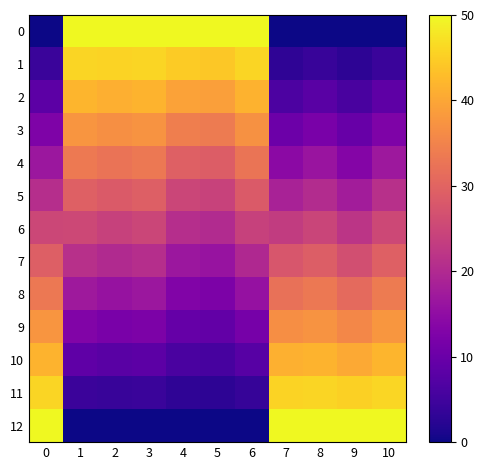

Reading left to right, transcribe all the data shown in this chart.

0: 0=0.0	1=50.0	2=50.0	3=50.0	4=50.0	5=50.0	6=50.0	7=0.0	8=0.0	9=0.0	10=0.0
1: 0=4.2	1=45.8	2=45.5	3=45.8	4=44.5	5=44.3	6=45.8	7=3.0	8=3.9	9=2.7	10=4.2
2: 0=8.3	1=41.8	2=41.1	3=41.6	4=39.4	5=39.0	6=41.5	7=6.4	8=7.9	9=6.0	10=8.5
3: 0=12.5	1=37.6	2=36.8	3=37.5	4=34.2	5=33.7	6=37.0	7=10.2	8=12.1	9=9.6	10=12.7
4: 0=16.7	1=33.5	2=32.6	3=33.3	4=29.5	5=28.9	6=32.7	7=14.3	8=16.3	9=13.5	10=16.9
5: 0=20.8	1=29.4	2=28.3	3=29.1	4=25.0	5=24.4	6=28.3	7=18.6	8=20.5	9=17.6	10=21.1
6: 0=25.0	1=25.4	2=24.2	3=25.0	4=20.7	5=20.1	6=24.0	7=23.1	8=24.7	9=21.9	10=25.3
7: 0=29.2	1=21.2	2=20.1	3=20.8	4=16.7	5=16.2	6=19.8	7=27.6	8=29.0	9=26.4	10=29.5
8: 0=33.3	1=17.1	2=16.0	3=16.6	4=12.9	5=12.5	6=15.7	7=32.2	8=33.2	9=31.0	10=33.7
9: 0=37.5	1=13.0	2=11.9	3=12.5	4=9.4	5=9.1	6=11.7	7=36.7	8=37.4	9=35.6	10=37.8
10: 0=41.7	1=8.6	2=7.9	3=8.3	4=6.1	5=5.8	6=7.6	7=41.3	8=41.7	9=40.4	10=41.9
11: 0=45.8	1=4.3	2=3.9	3=4.2	4=2.9	5=2.8	6=3.8	7=45.7	8=45.9	9=45.2	10=46.0
12: 0=50.0	1=0.0	2=0.0	3=0.0	4=0.0	5=0.0	6=0.0	7=50.0	8=50.0	9=50.0	10=50.0